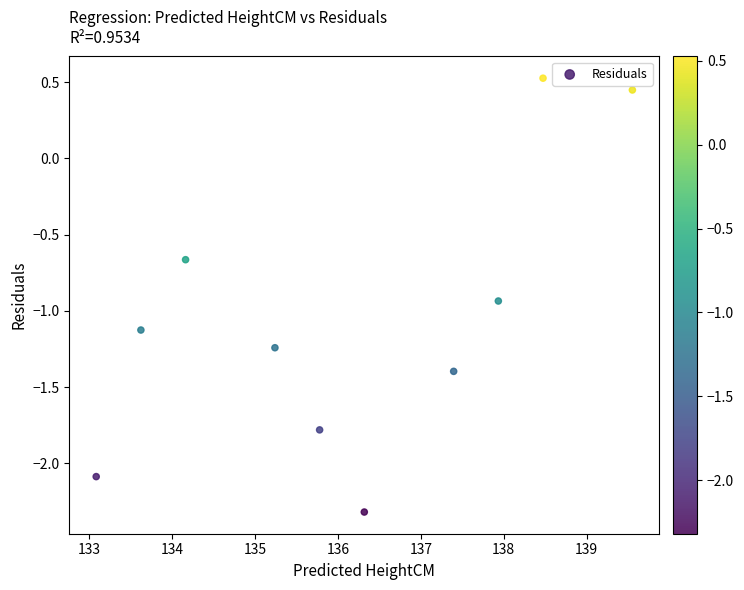

What is the range of X values (max minus min)?

6.5